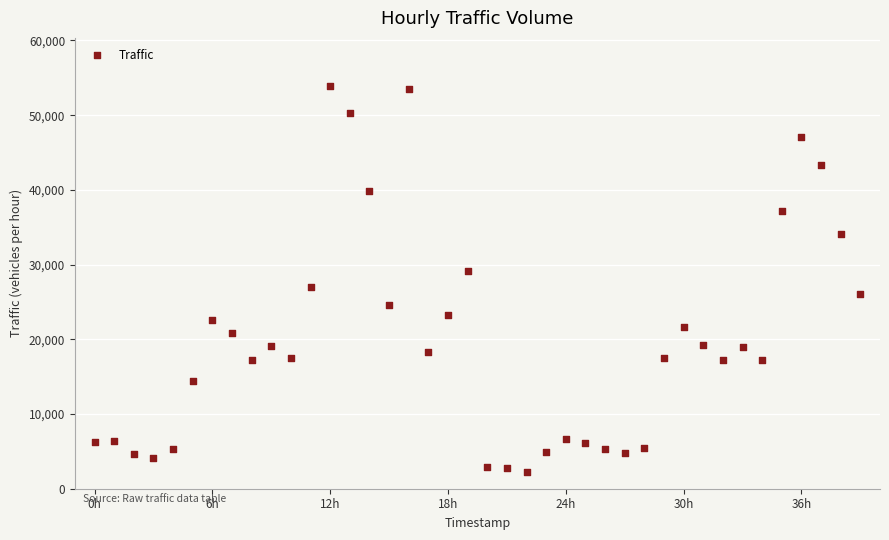

What is the range of Y values (max minus min)?

51608